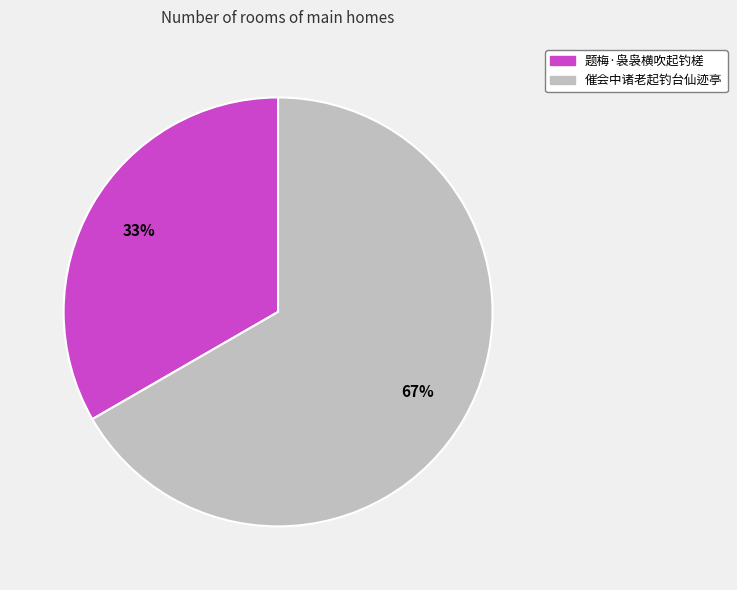

Is 催会中诸老起钓台仙迹亭 the majority of the pie?

Yes